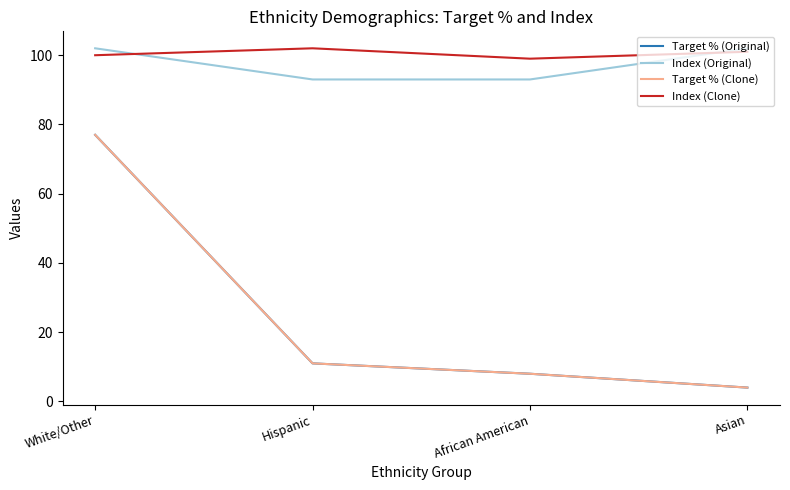

Is it true that Target % (Clone) equals 7 at Asian?

False